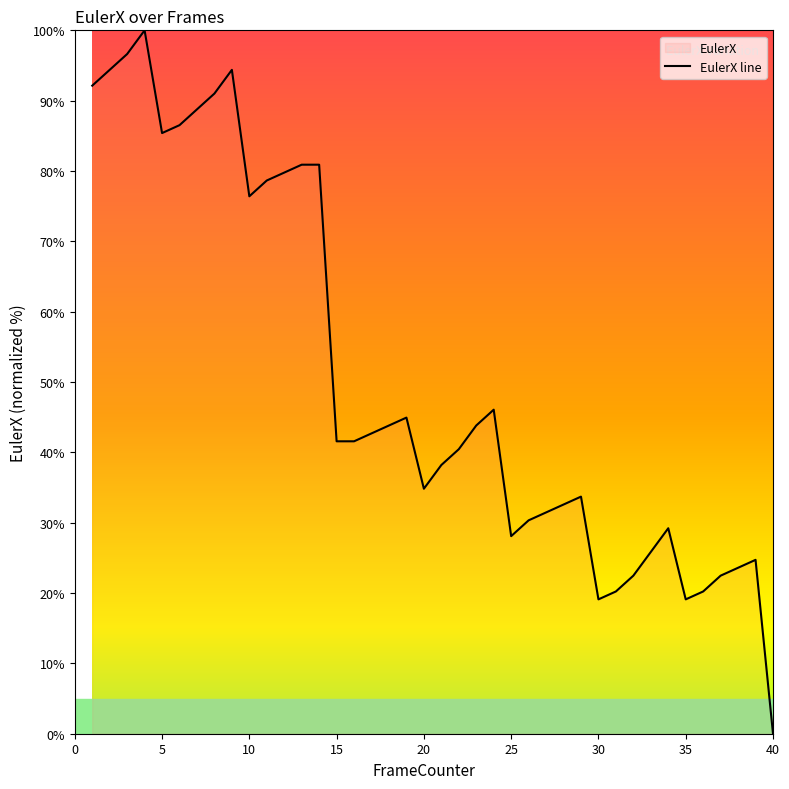

What value does the data have at 20?

34.8